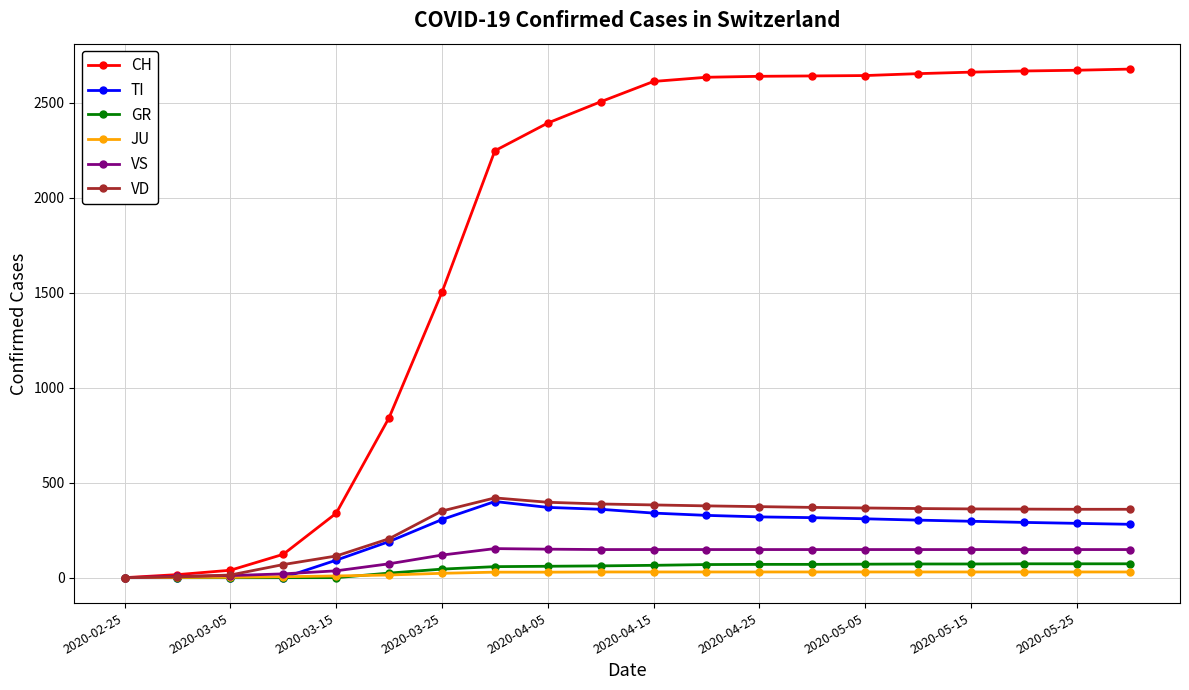

Which series has the largest total across all categories?

CH